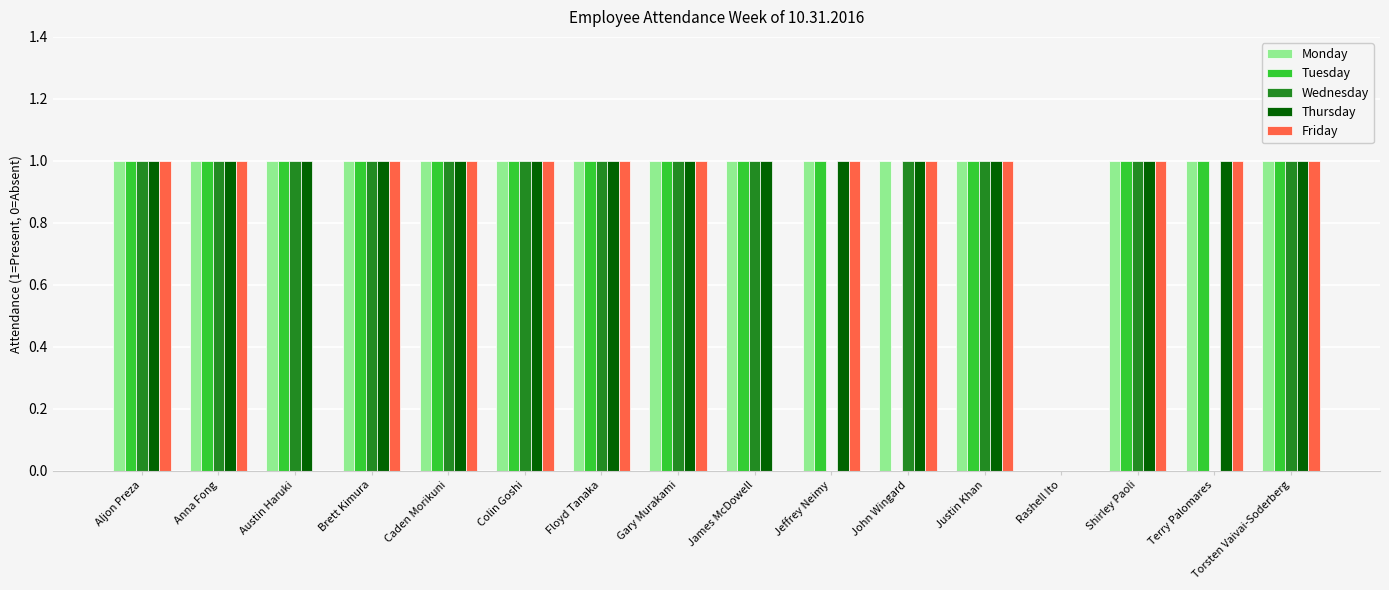

How many groups of bars are there?

16